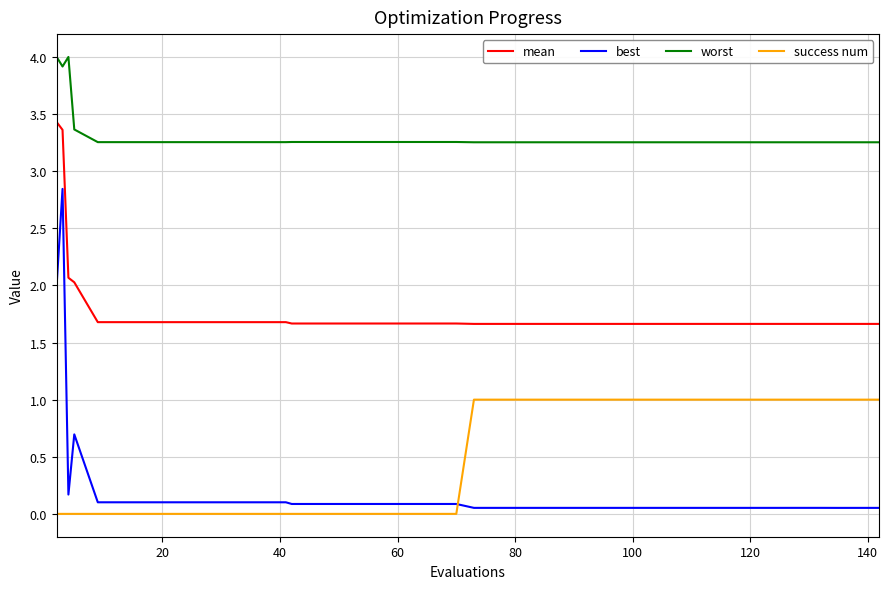

True or false: success num and worst cross at least once.

False